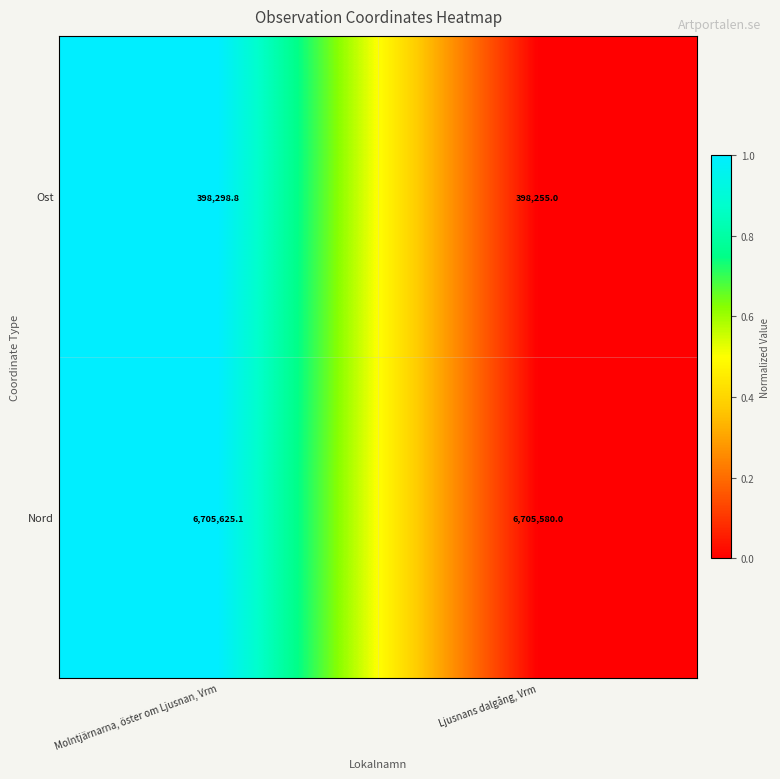

Which label corresponds to the largest value in the chart?

Molntjärnarna, öster om Ljusnan, Vrm